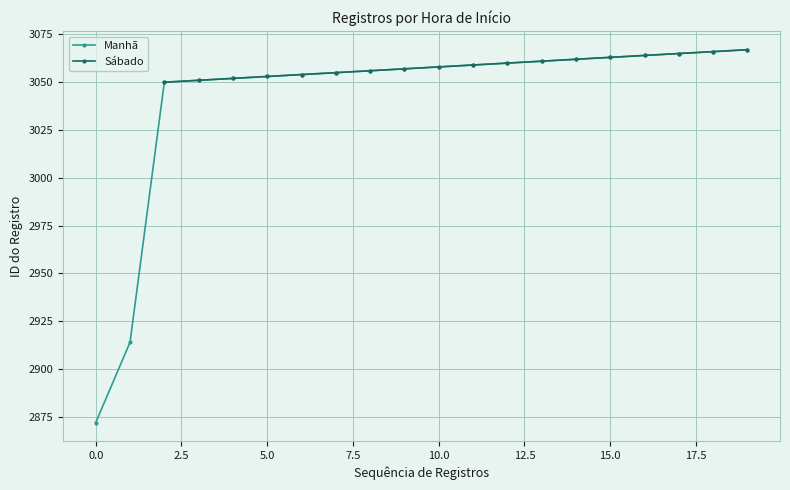

Reading left to right, list all the values displayed in this chart.

2872	2914	3050	3051	3052	3053	3054	3055	3056	3057	3058	3059	3060	3061	3062	3063	3064	3065	3066	3067